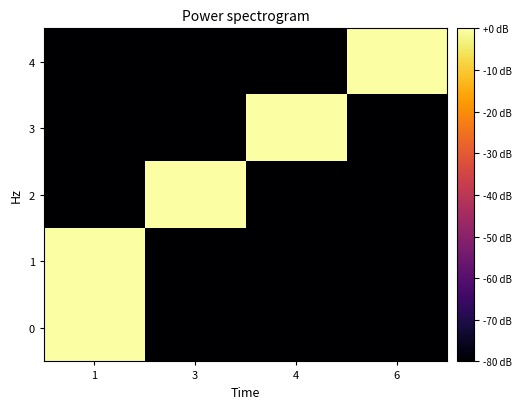

What is the total value across all series at 4?

-320